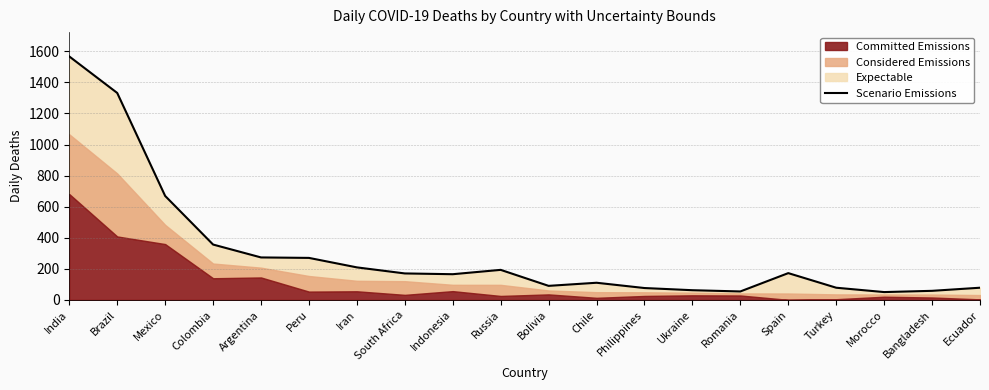

What is the minimum value shown in the chart?

50